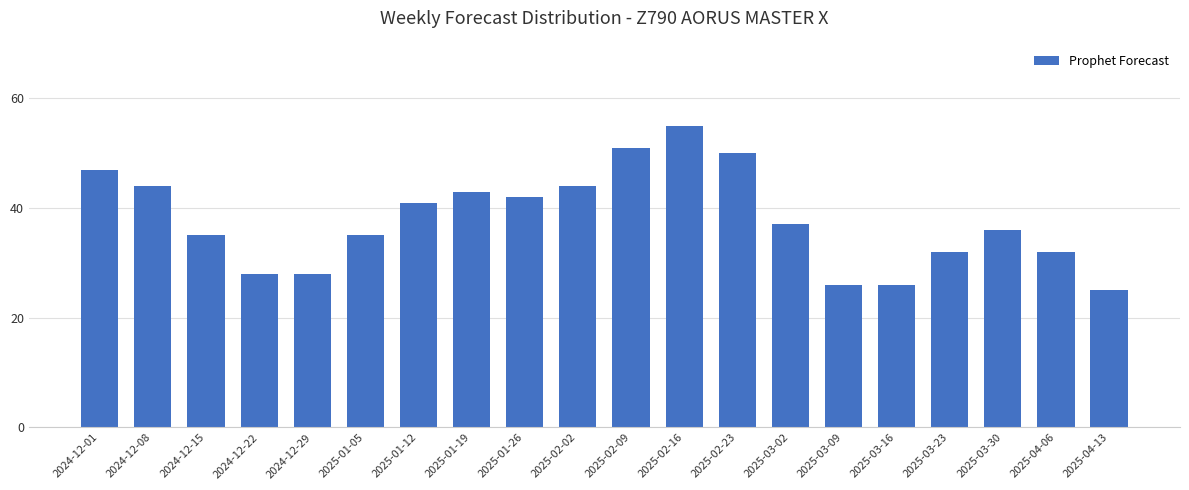

Reading left to right, transcribe all the data shown in this chart.

47	44	35	28	28	35	41	43	42	44	51	55	50	37	26	26	32	36	32	25